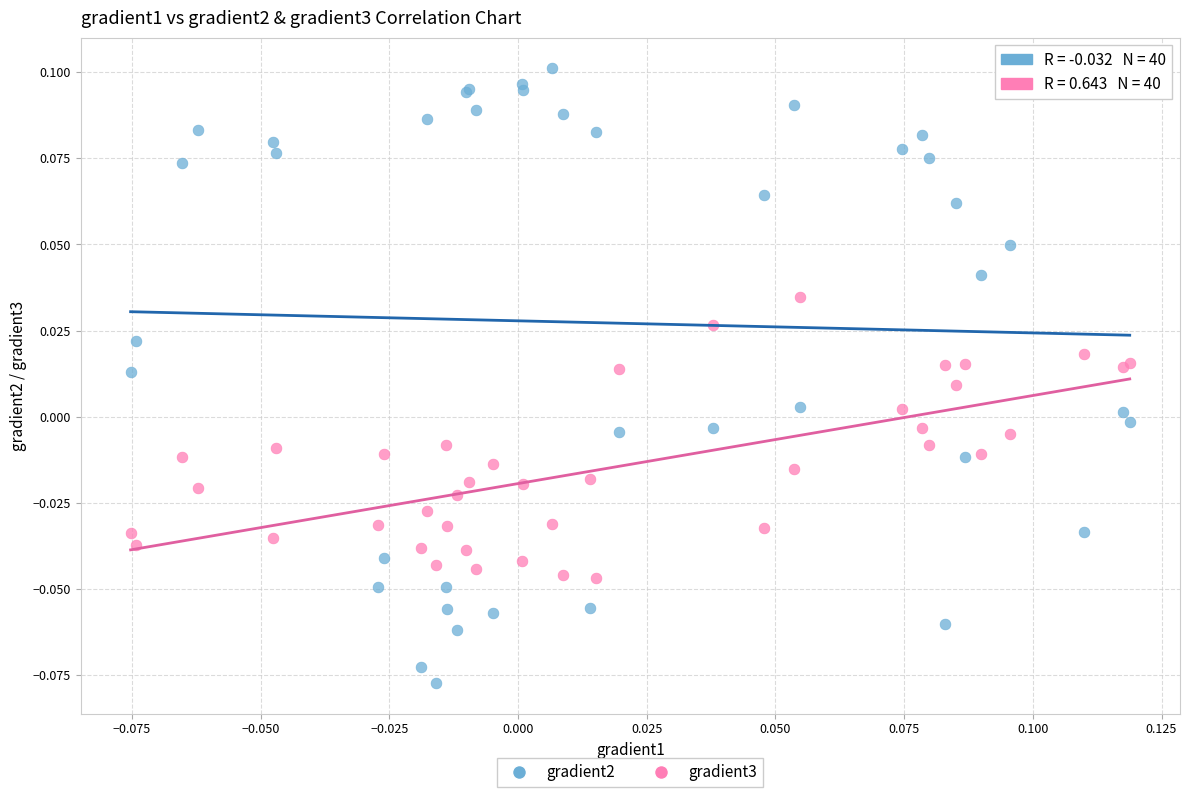

Which series reaches the minimum Y coordinate?

gradient2